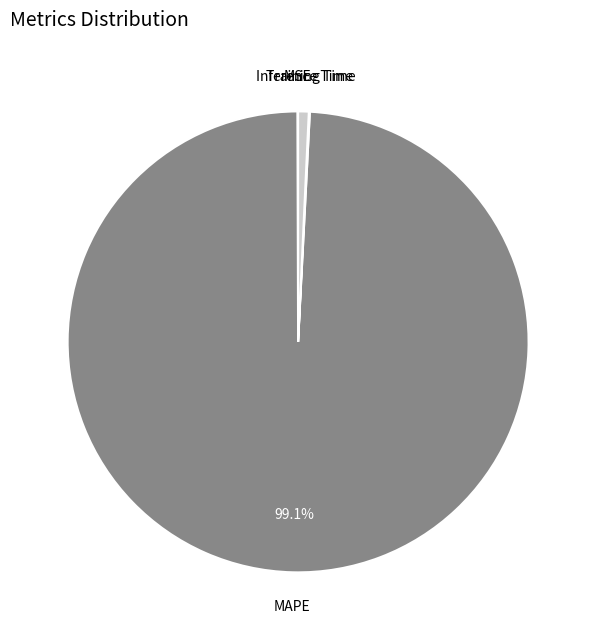

Is there any slice that represents more than half of the pie?

Yes